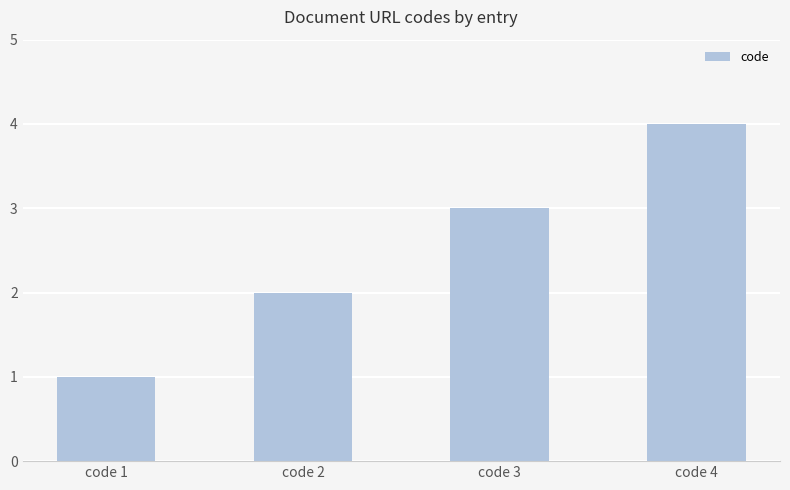

At which label is the value closest to 2?

code 2